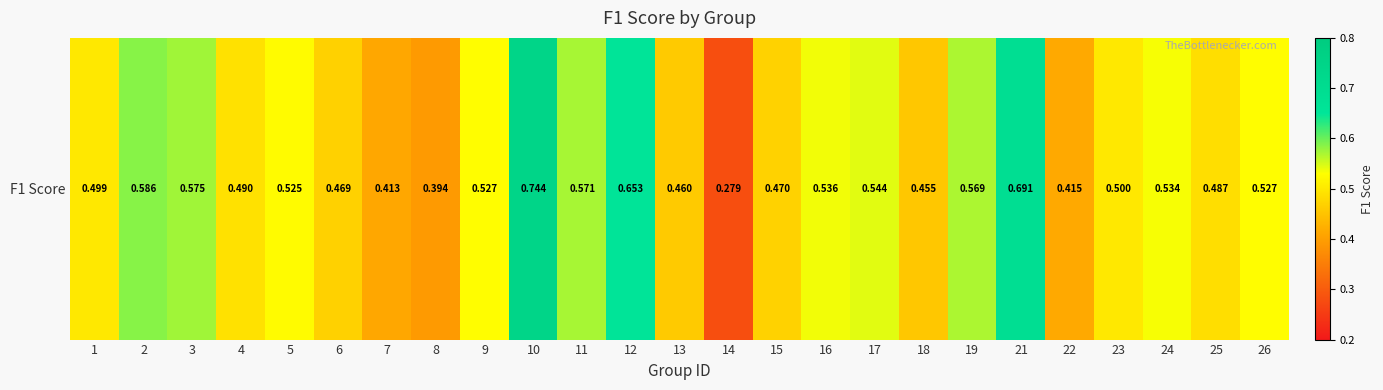

Which has a higher value, 8 or 24?

24